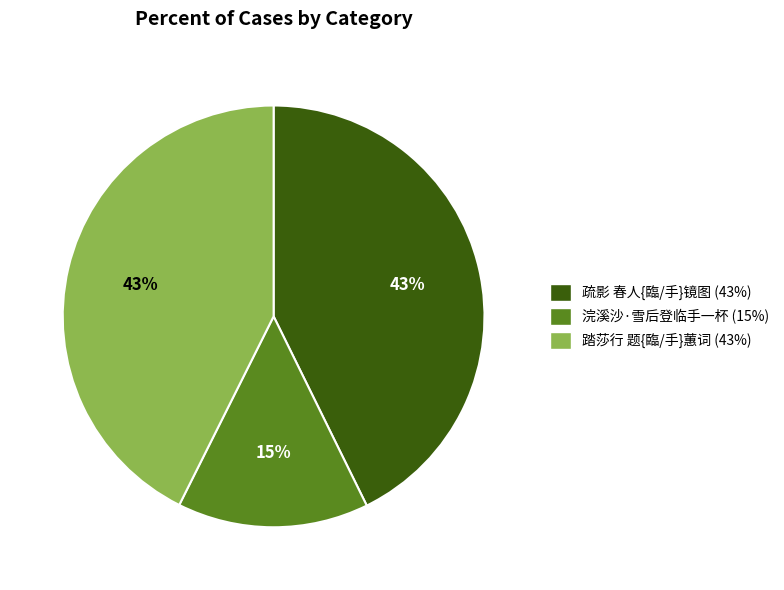

To the nearest percent, what is the average slice percentage?

33%